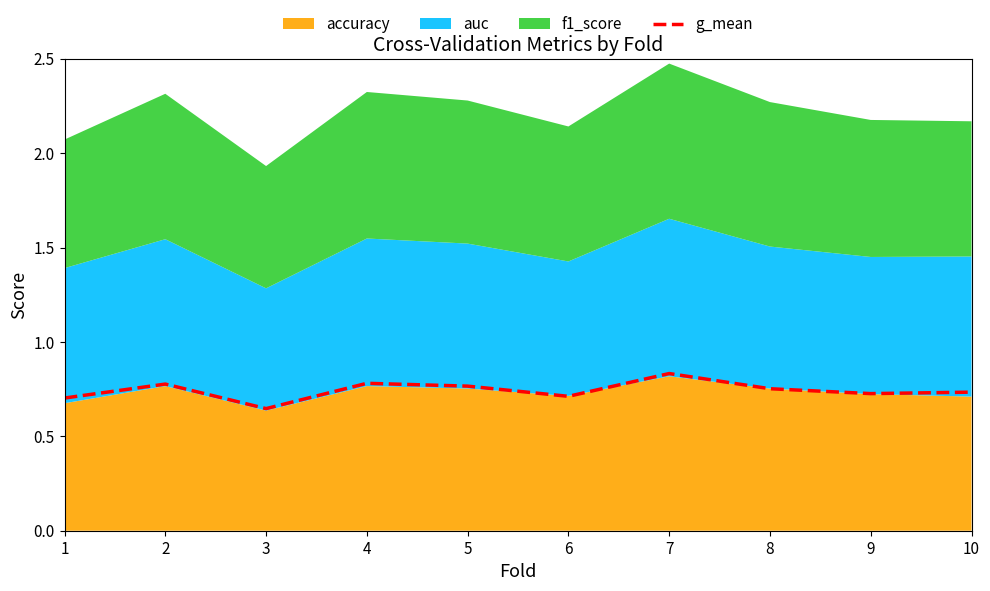

Which label corresponds to the smallest value in the chart?

3